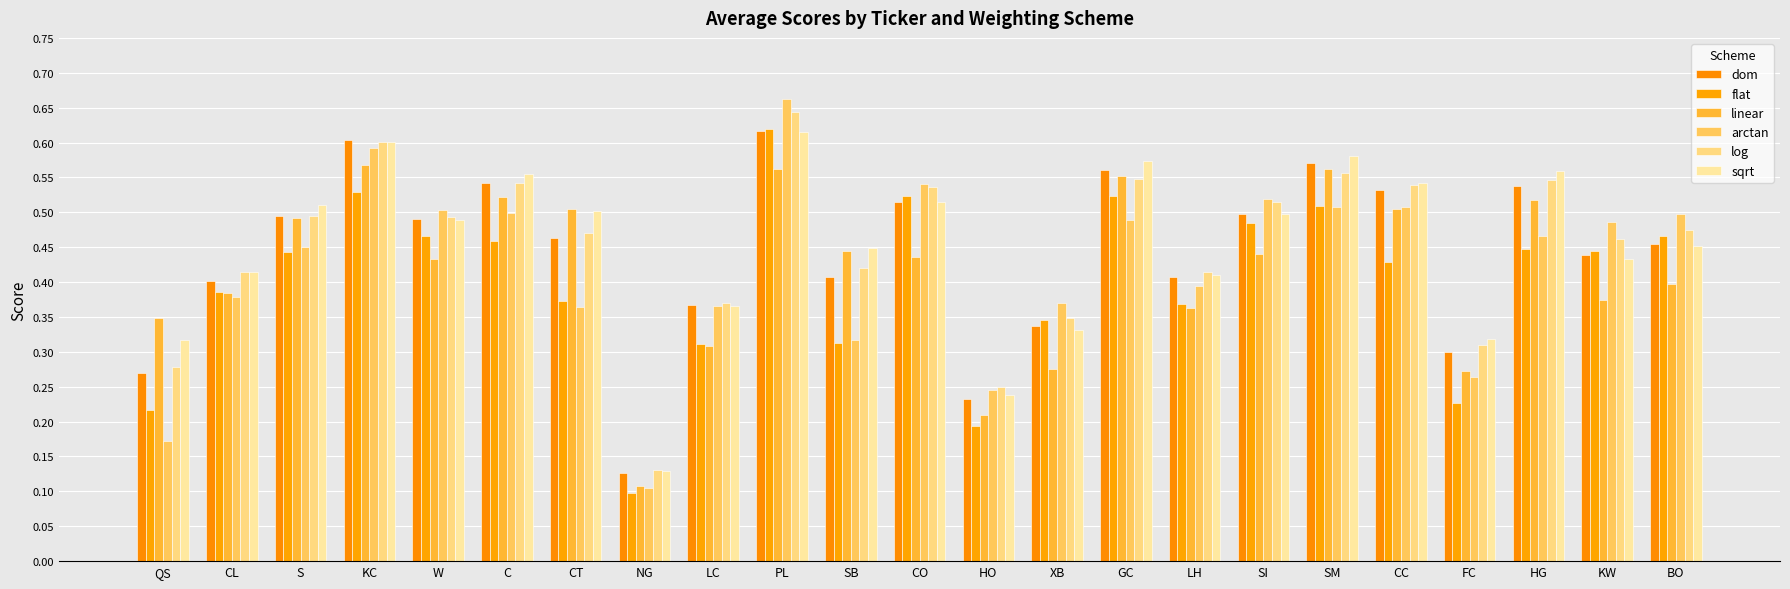

What is the difference between the sqrt values at CT and KW?

0.1